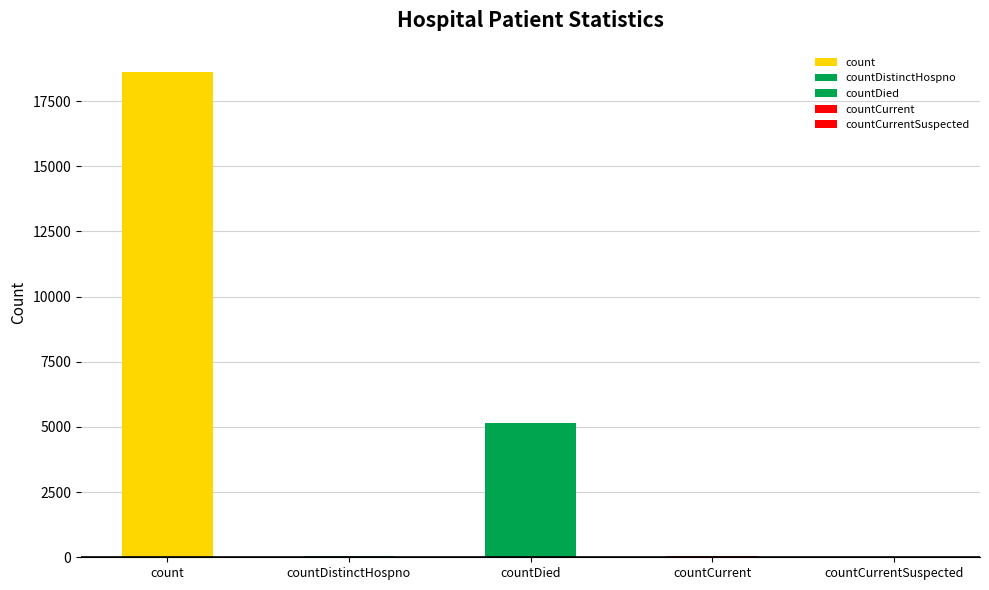

At which label is the value closest to 9307?

countDied